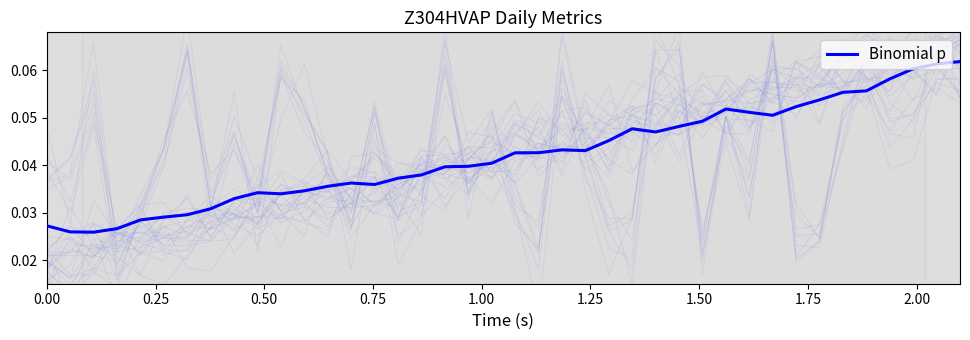

What position from the right is 27?

13